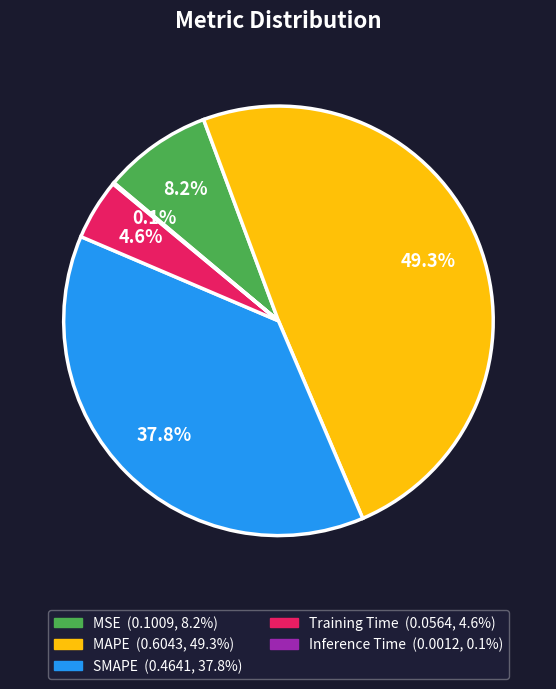

The MSE slice represents 1% of the pie. True or false?

False